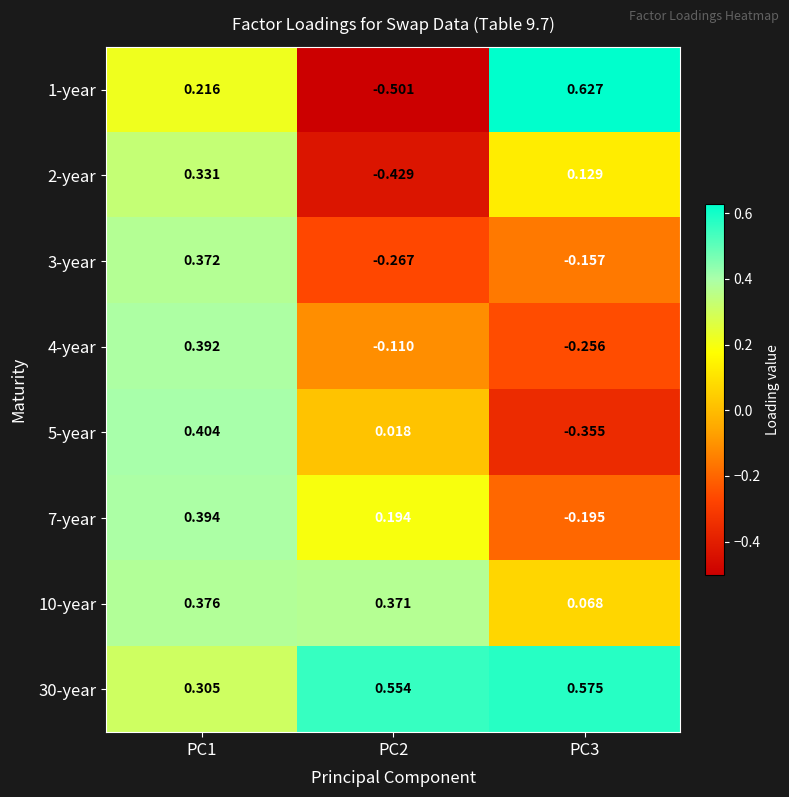

Is the value of 2-year at PC3 greater than the value of 3-year at PC2?

Yes